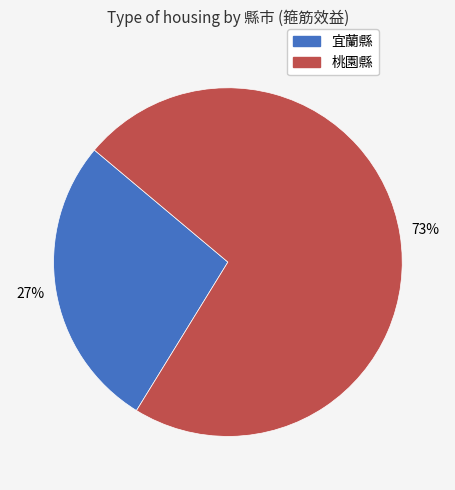

How many segments does this pie chart have?

2